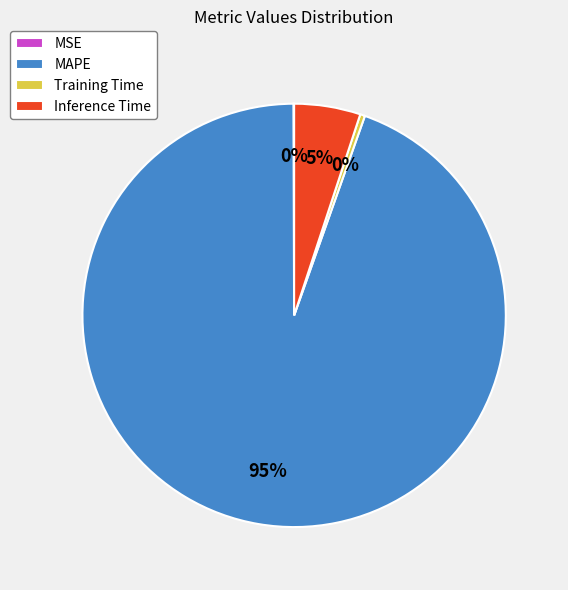

Combined, do MAPE and Inference Time account for over 50%?

Yes